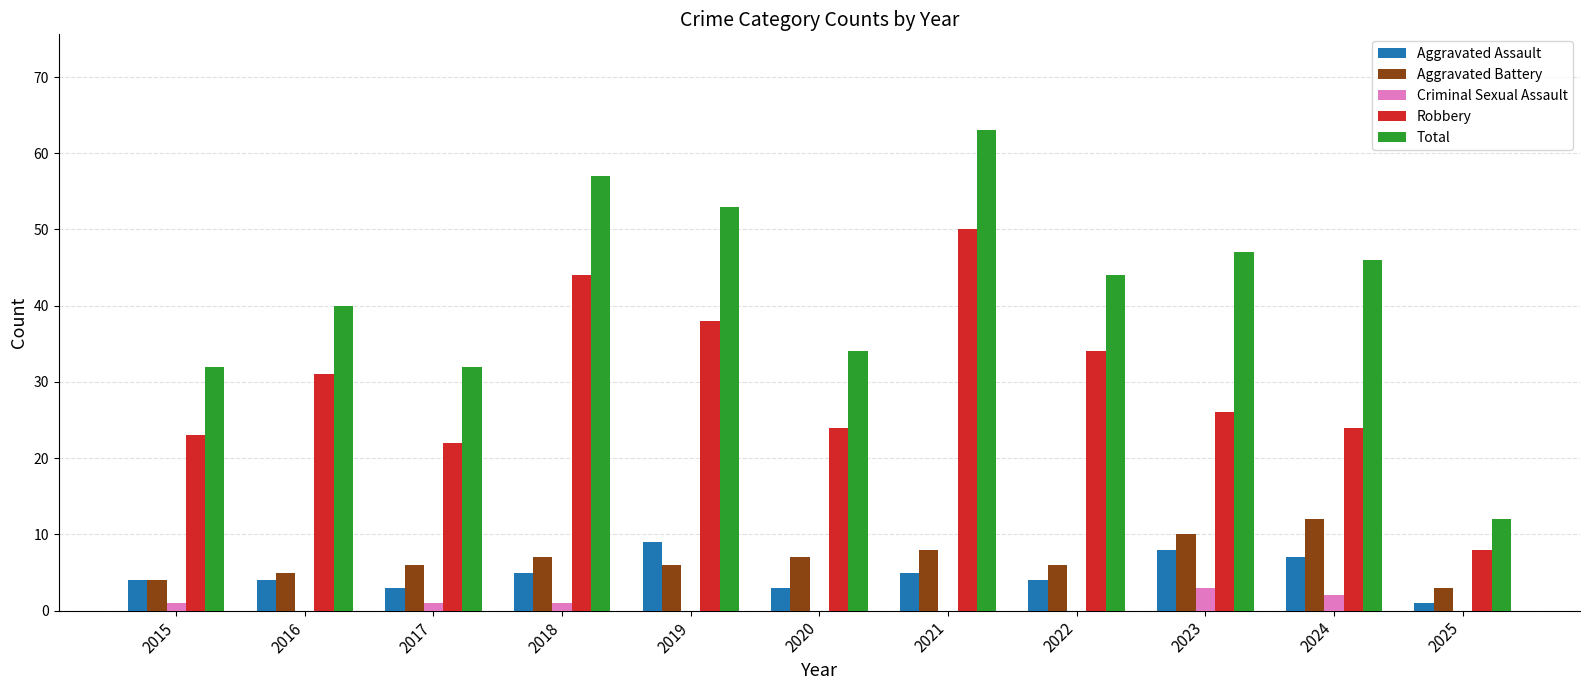

What are all the series names shown in the legend?

Aggravated Assault, Aggravated Battery, Criminal Sexual Assault, Robbery, Total